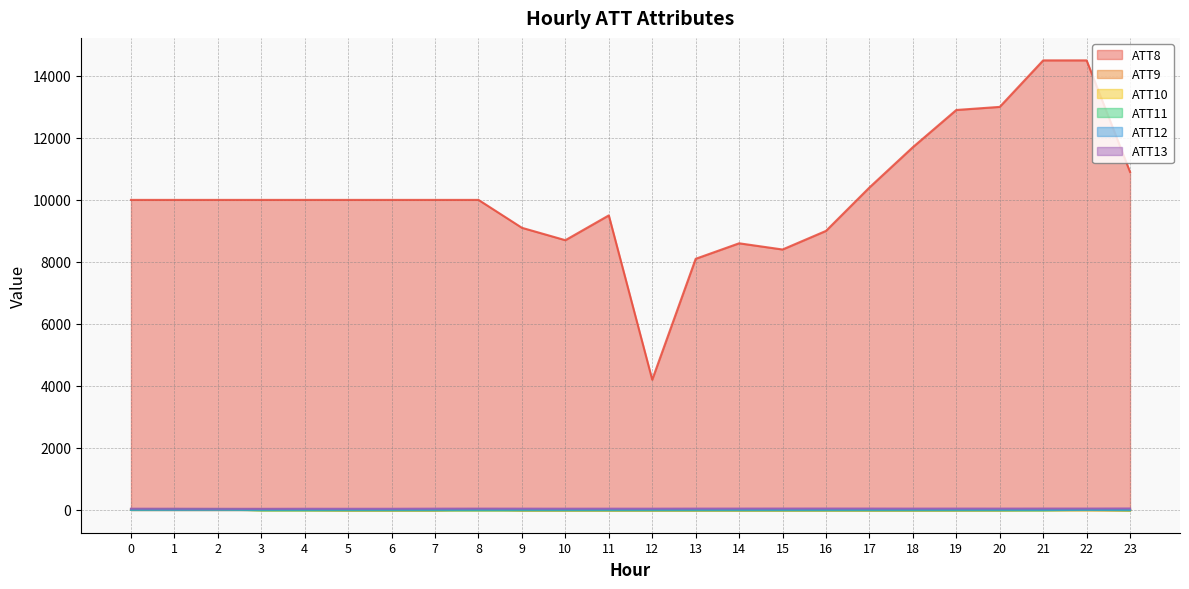

Count the number of categories in the chart.

24